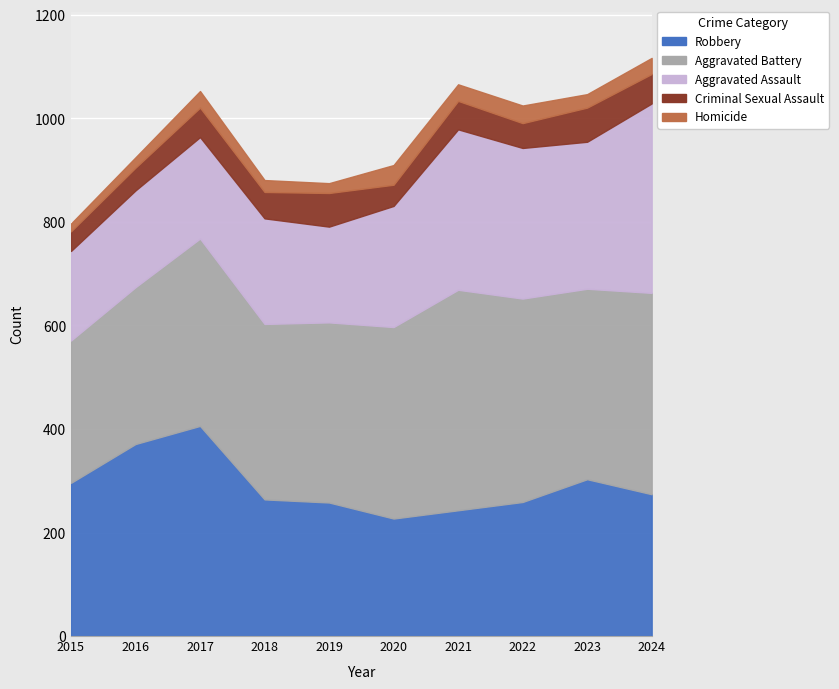

How many data points in Robbery are above 274?

4